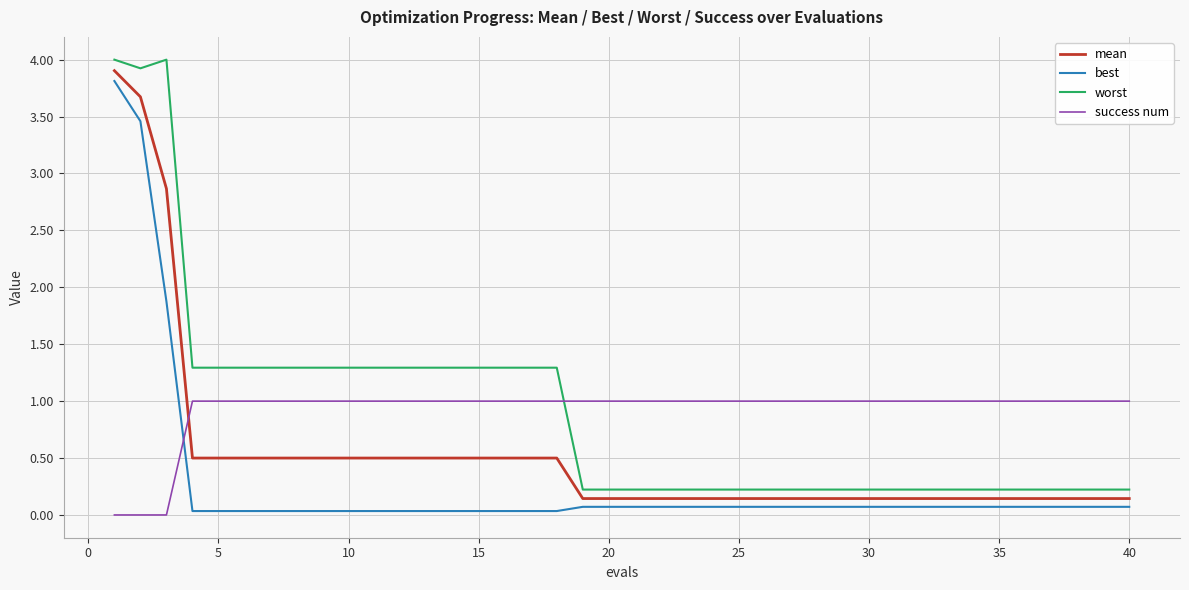

Count the success num values in the range 1 to 2.

37